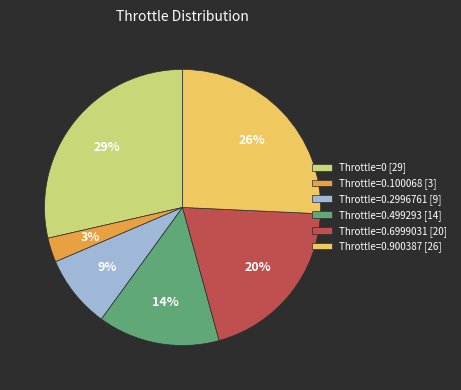

What percentage is the Throttle=0 [29] slice, to the nearest percent?

29%